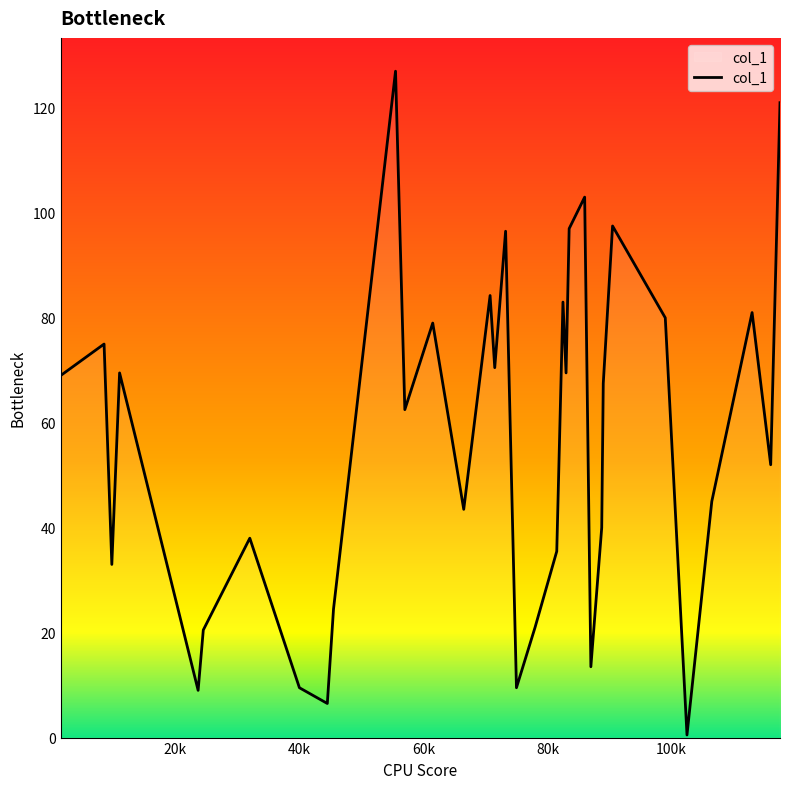

What is the difference between the maximum and minimum values?

126.5